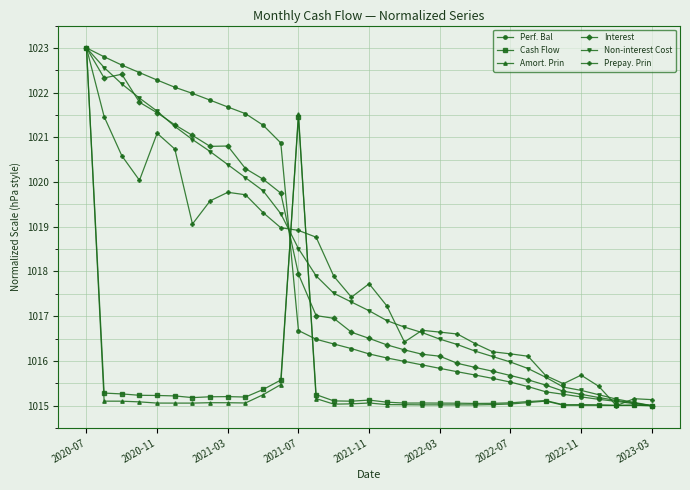

What is the value of the Interest point at the 4th from the left?

1021.8